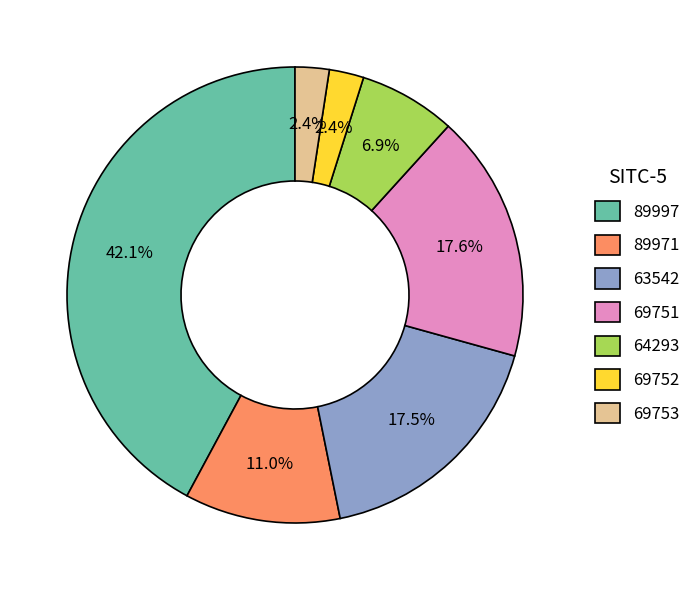

Does any single category account for the majority?

No